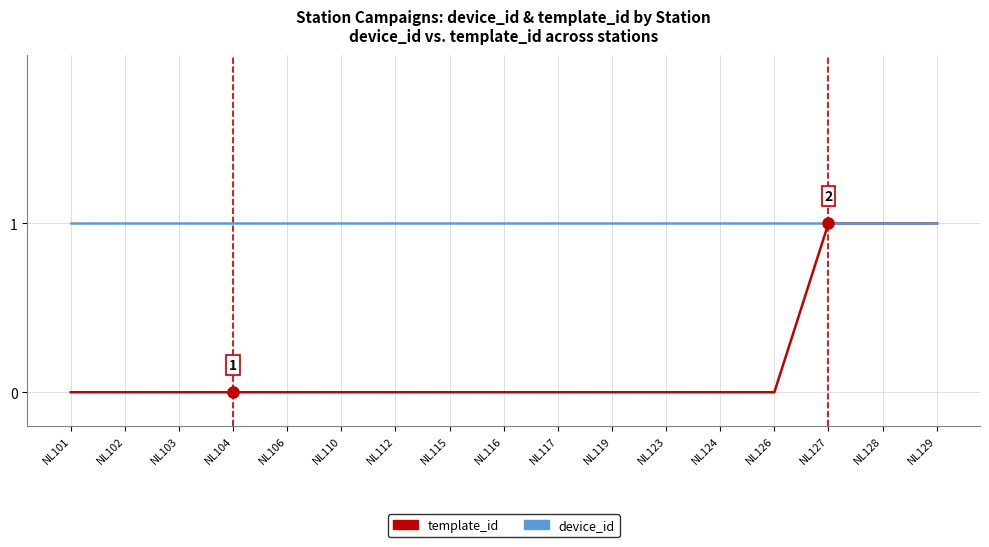

Between NL102 and NL128, which series saw the biggest shift?

template_id